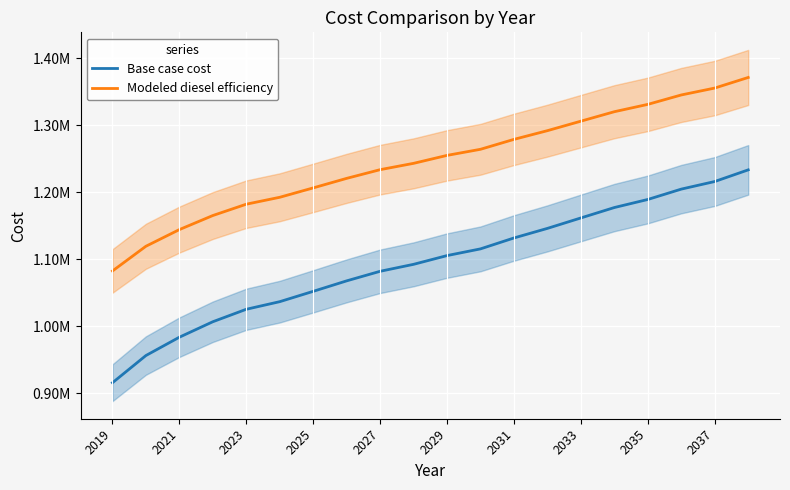

Reading left to right, transcribe all the data shown in this chart.

Base case cost: 915878.9	956486.2	983842.3	1006930.6	1025537.3	1036883.7	1052294.1	1067936.2	1082211.8	1092609.9	1105659.4	1115670.0	1131956.7	1146250.1	1161831.8	1177357.6	1189398.8	1204849.2	1216188.4	1233562.5
Modeled diesel efficiency: 1082646.4	1119562.1	1144431.2	1165420.6	1182335.8	1192650.7	1206660.2	1220880.3	1233858.0	1243310.9	1255174.1	1264274.6	1279080.7	1292074.7	1306239.9	1320354.3	1331300.8	1345346.6	1355655.0	1371449.6